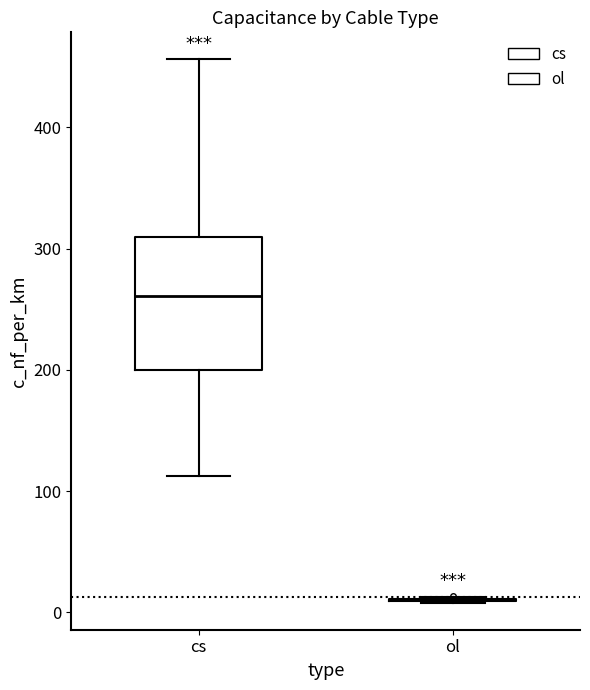

Where is the upper edge of the box for cs on the y-axis? The values are not printed on the chart, so give them approximately, as read against the axis.

310